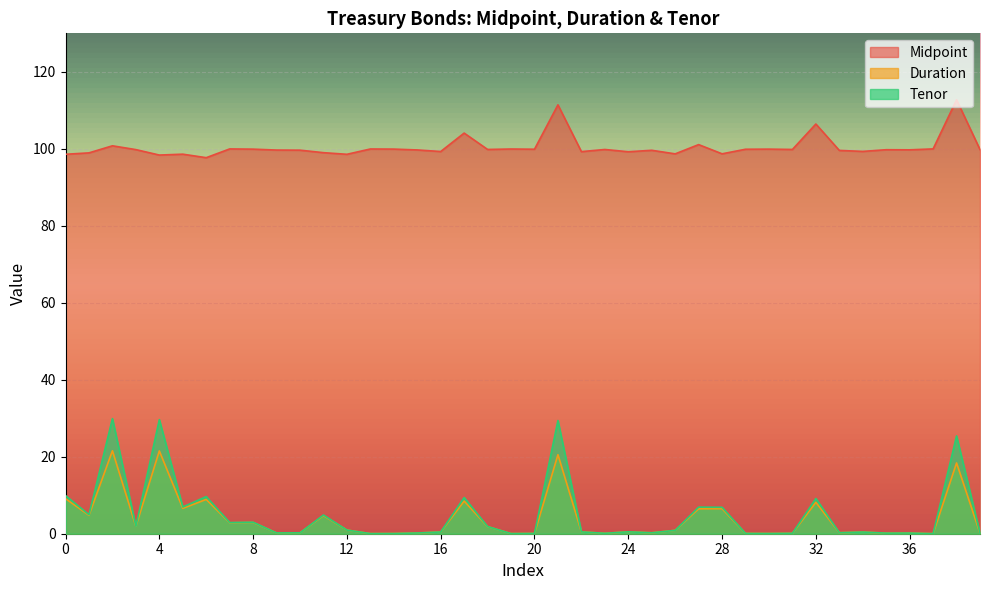

What is the difference between the Duration values at 37 and 3?

1.9